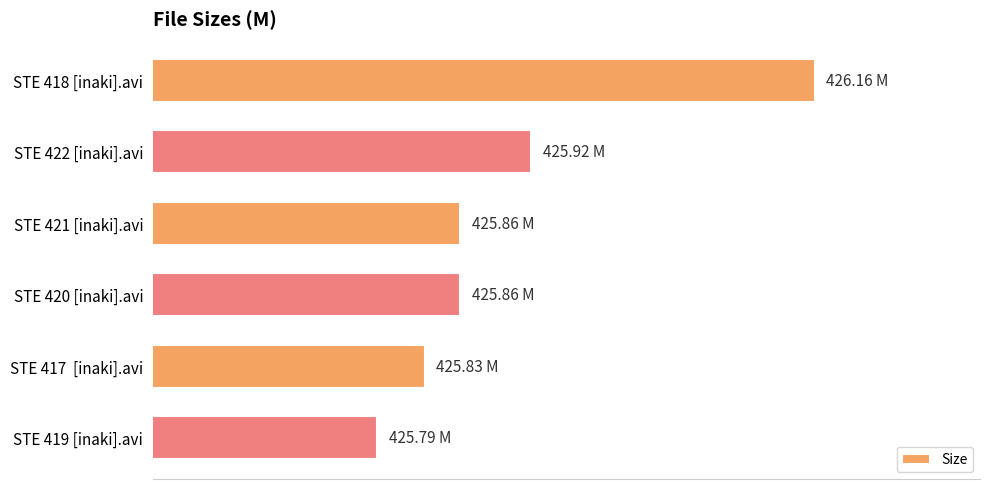

Does the chart contain any negative values?

No